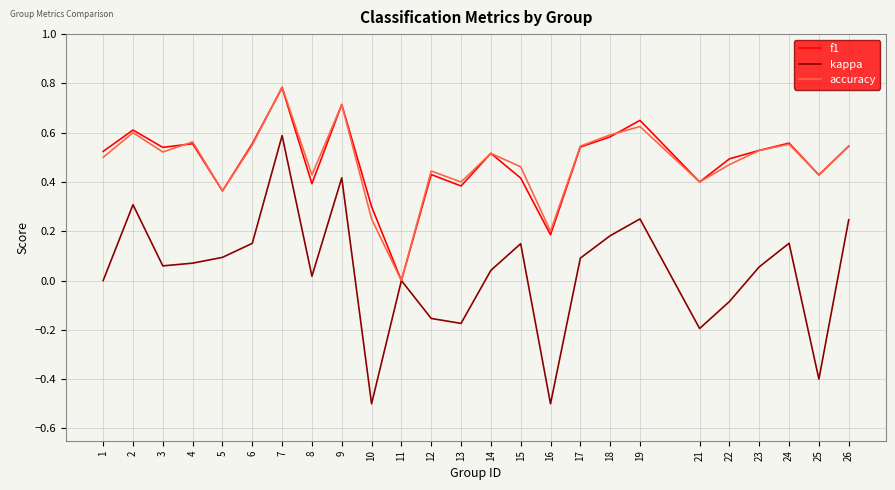

Between 16 and 25, which series saw the biggest shift?

f1